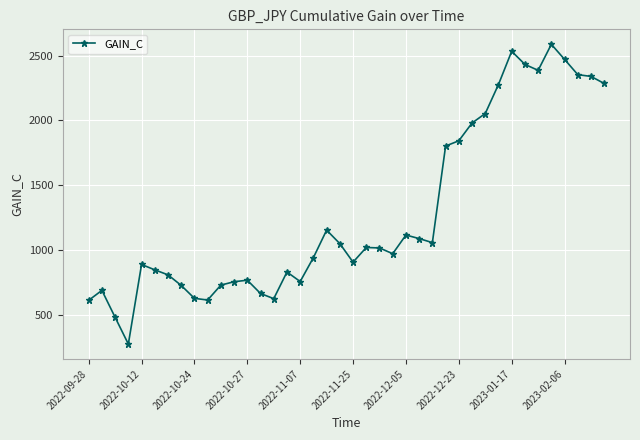

Count the number of values greater than 1014.

20